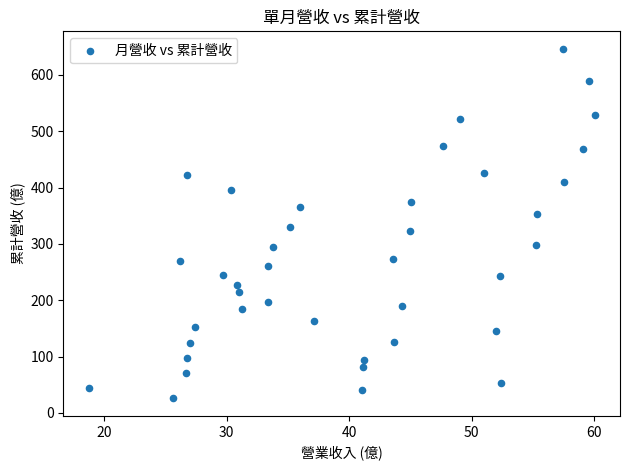

What is the range of Y values (max minus min)?

620.9